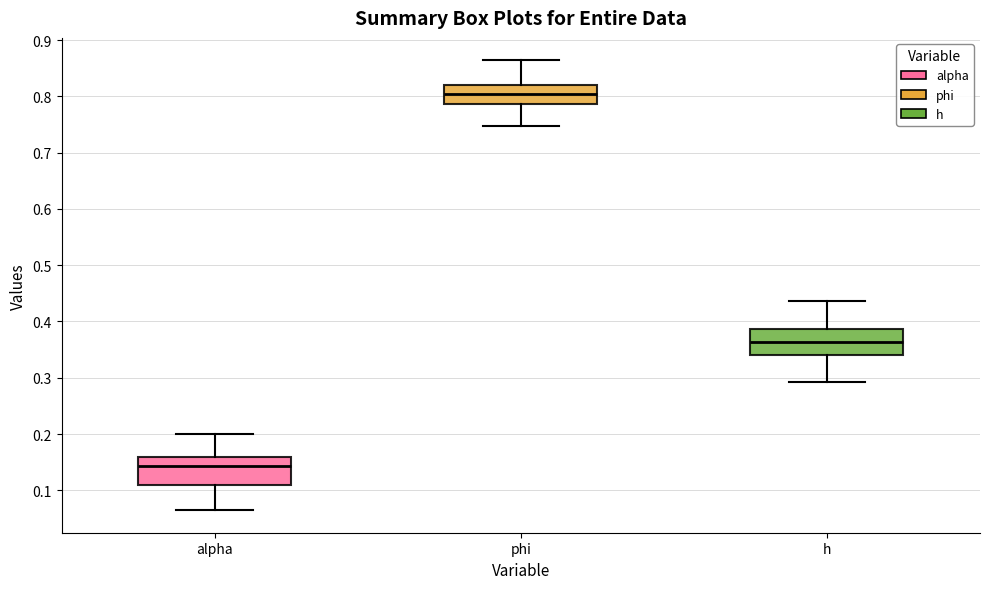

Which box has the highest median line?

phi